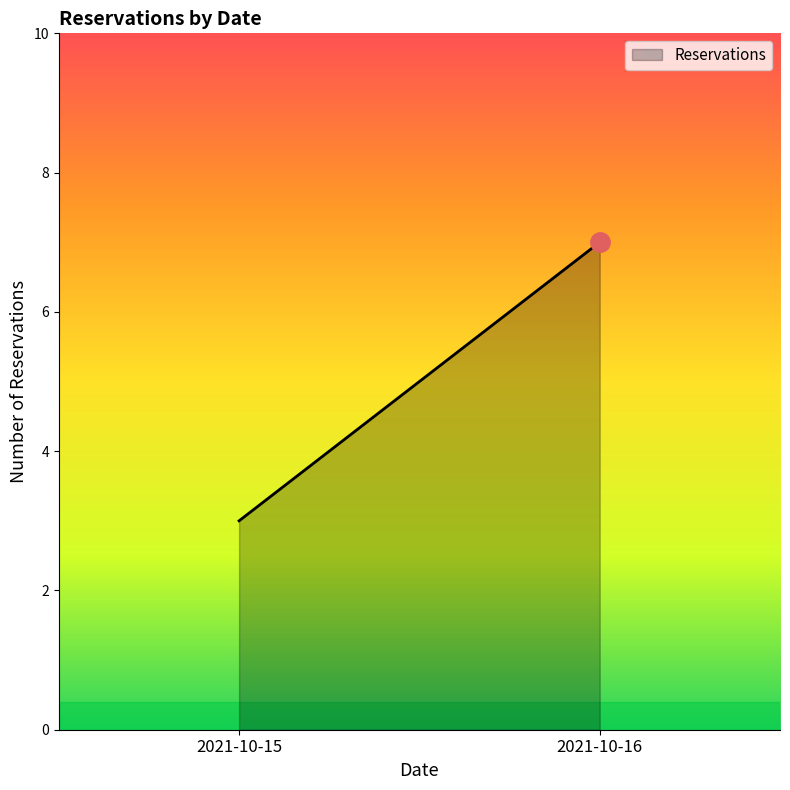

What is the maximum value shown in the chart?

7